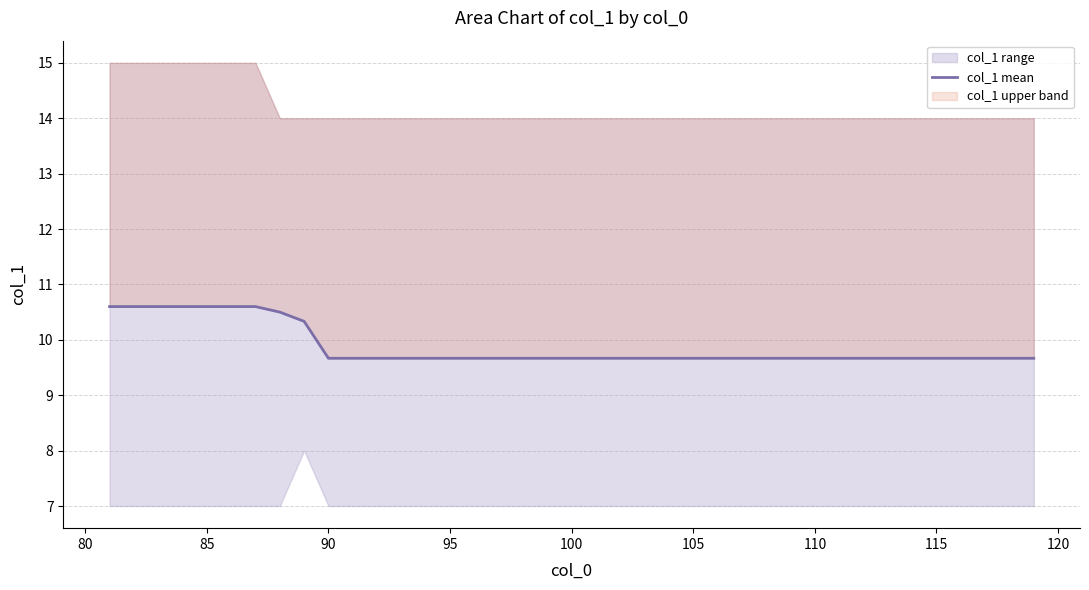

What is the average value?

9.9